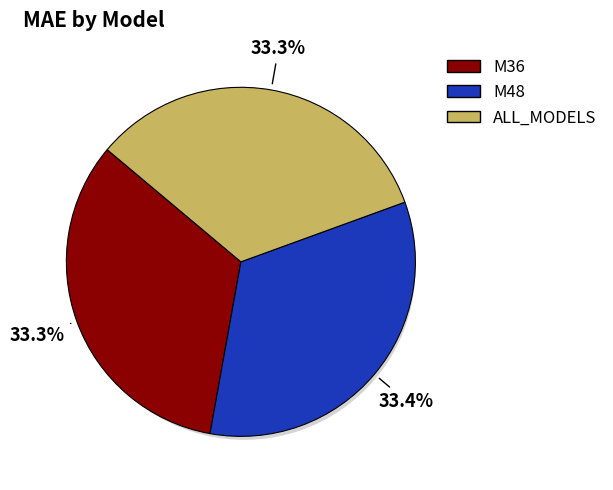

To the nearest percent, what percentage of the pie is M48?

33%